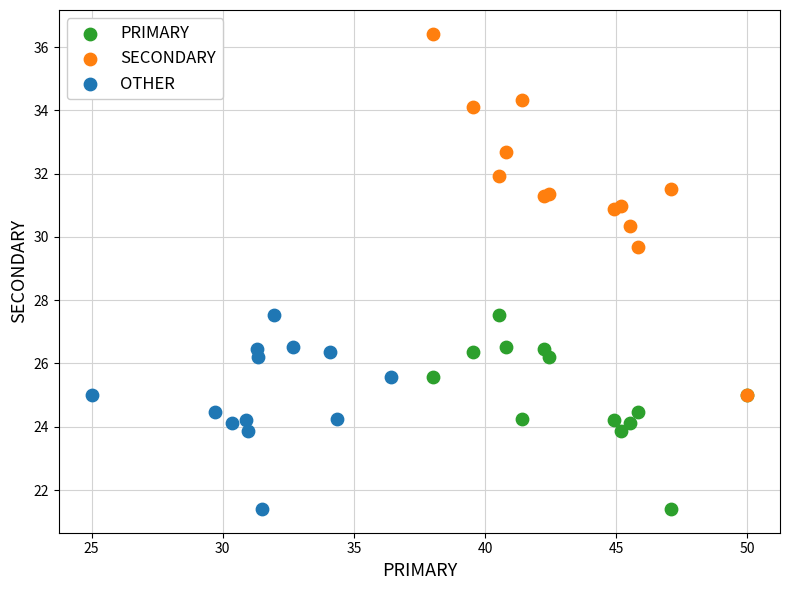

Which series contains the highest Y value?

SECONDARY